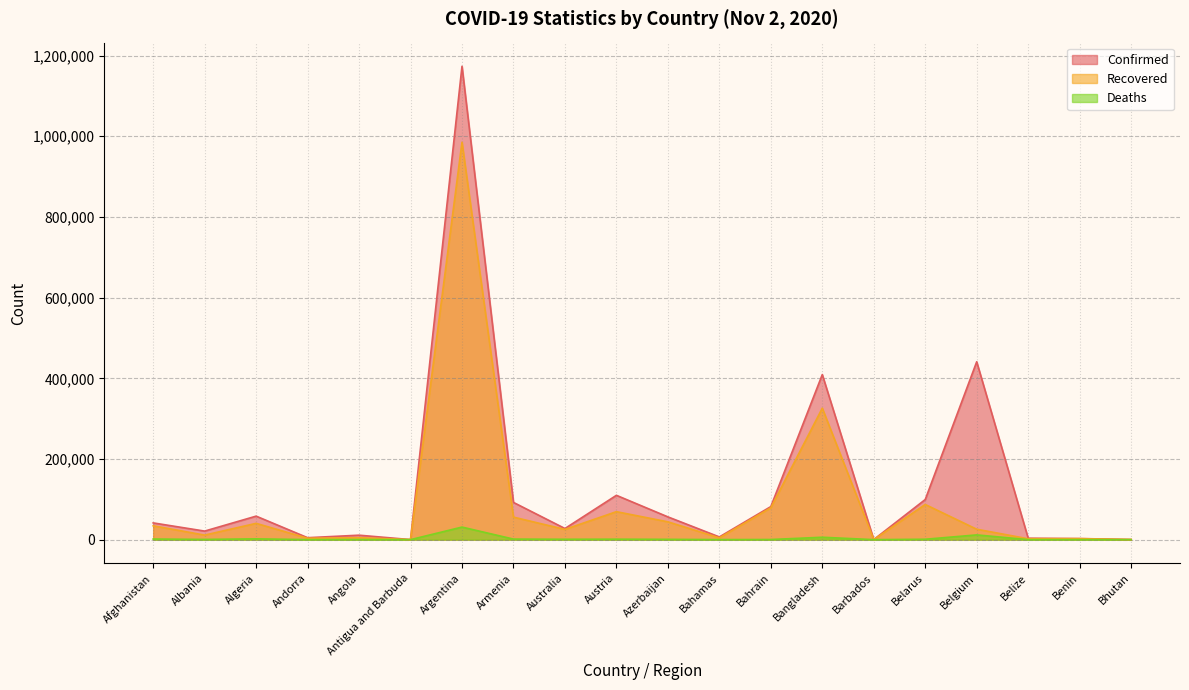

True or false: Deaths and Recovered cross at least once.

False